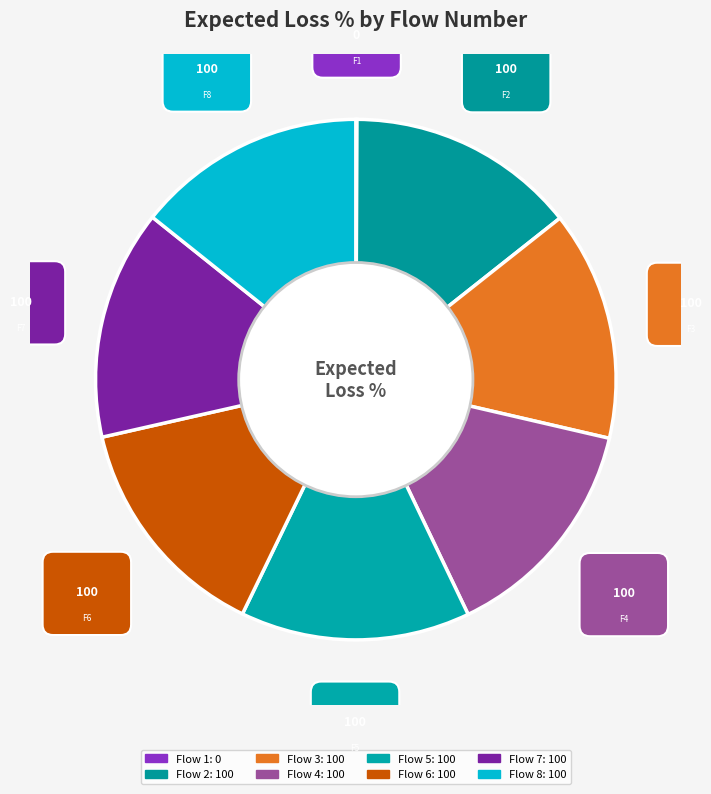

How many slices are in this pie chart?

8